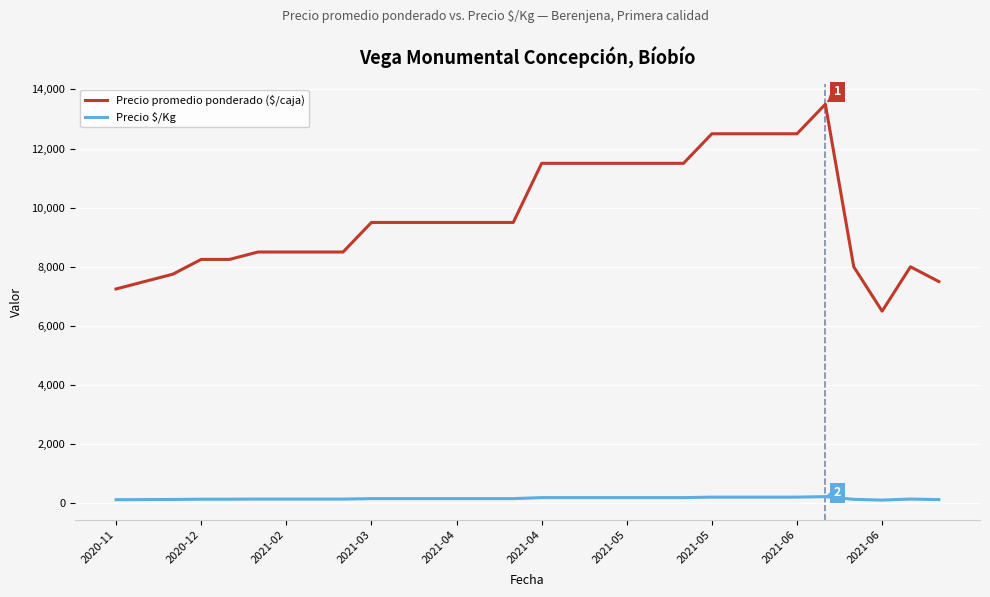

Which series has the largest range (max minus min)?

Precio promedio ponderado ($/caja)